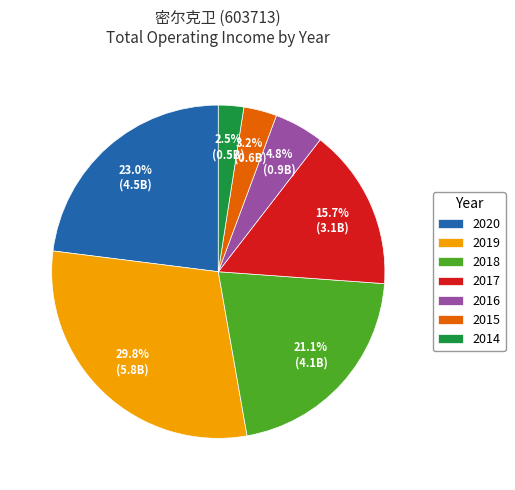

Which category has the smallest portion of the pie?

2014